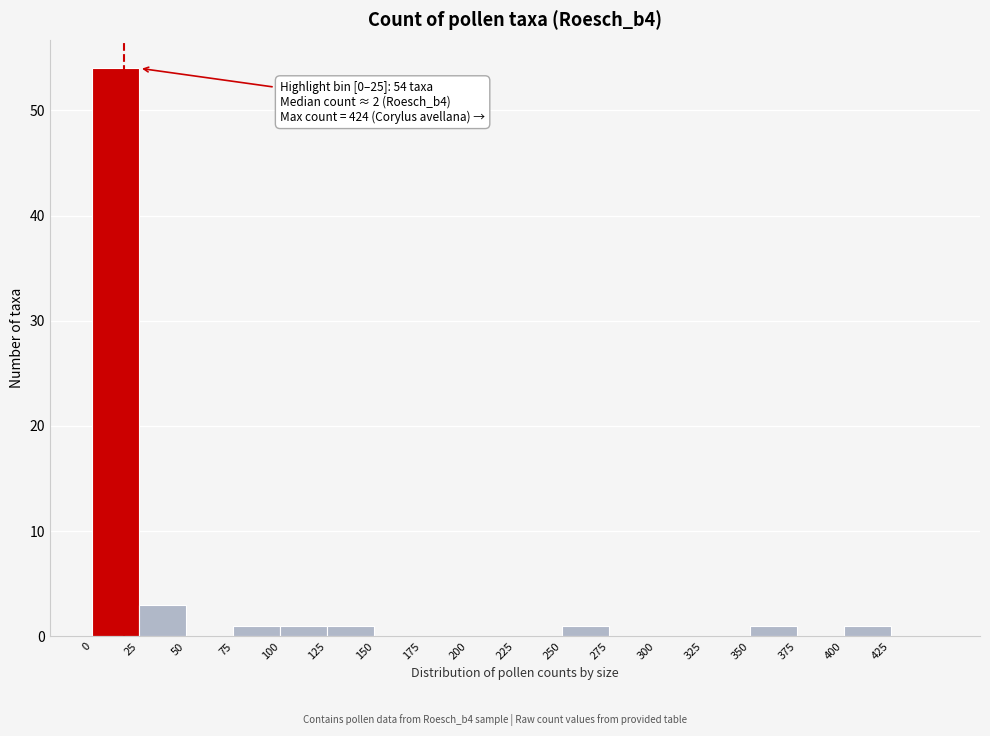

Which range on the x-axis has the tallest bar?

0 to 25